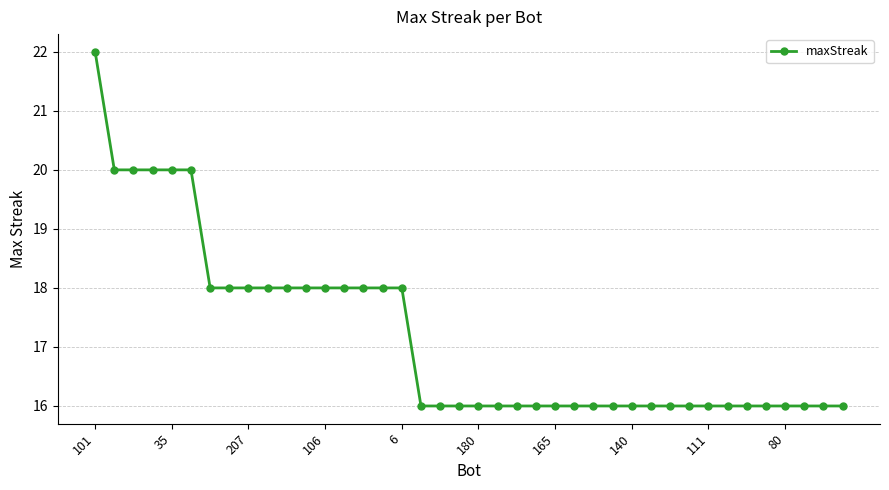

What is the value of the 28th point from the left?

16